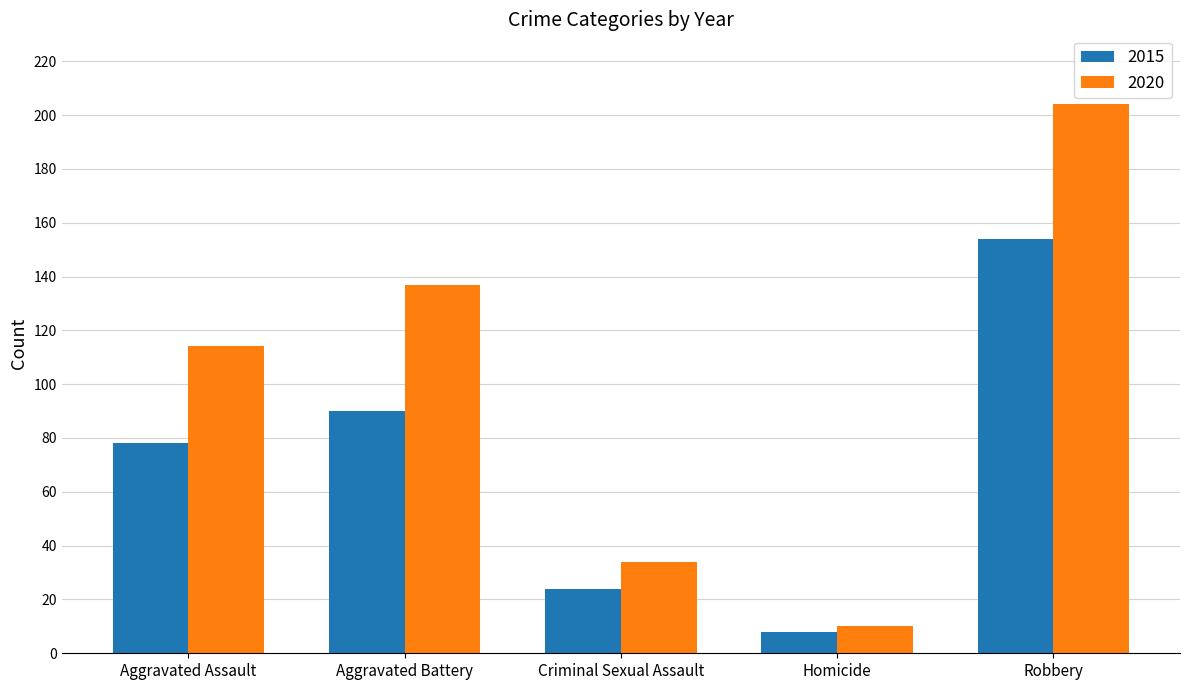

Reading left to right, what are all the values shown in this chart?

2015: Aggravated Assault=78	Aggravated Battery=90	Criminal Sexual Assault=24	Homicide=8	Robbery=154
2020: Aggravated Assault=114	Aggravated Battery=137	Criminal Sexual Assault=34	Homicide=10	Robbery=204